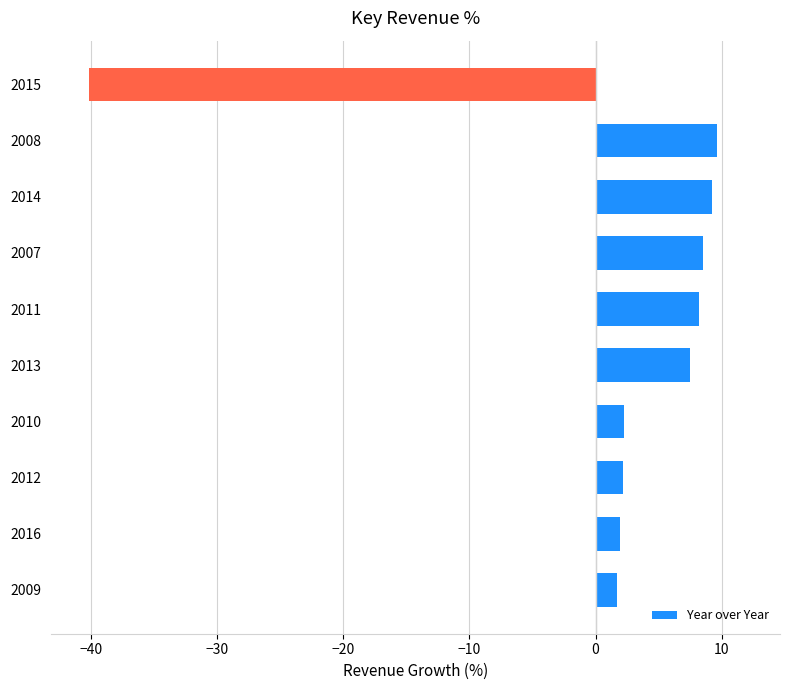

What is the difference between the second highest and minimum values?

49.5